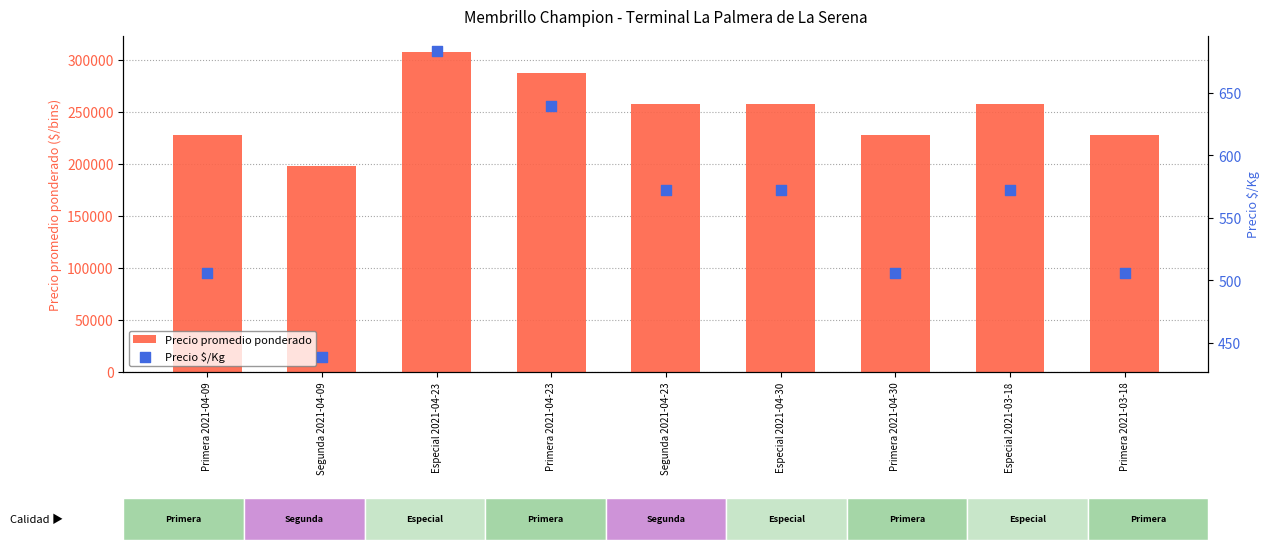

At how many categories does at least one series exceed 58115?

9